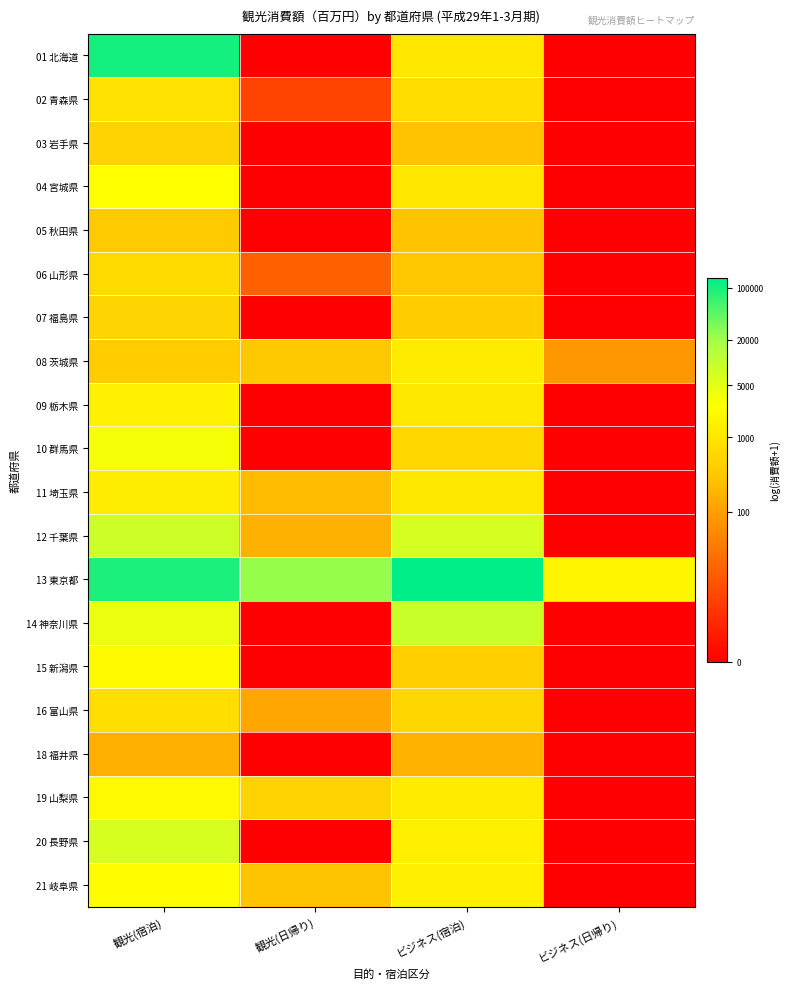

Which series has the largest total across all categories?

13 東京都